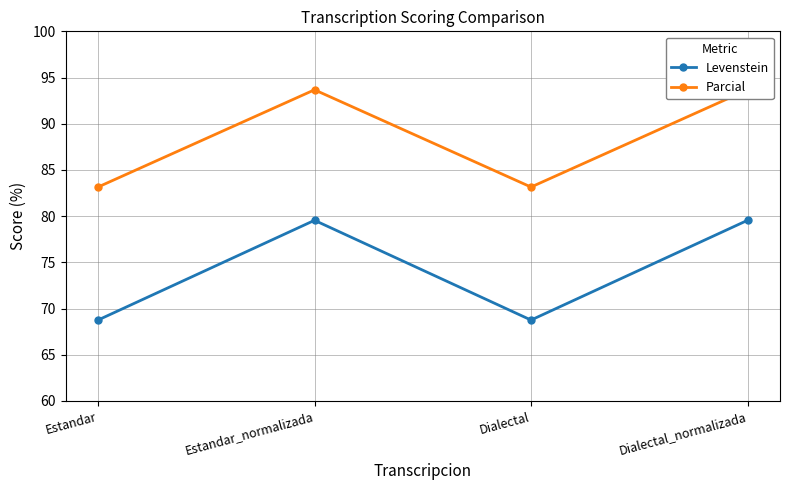

True or false: Parcial and Levenstein intersect in this chart.

False